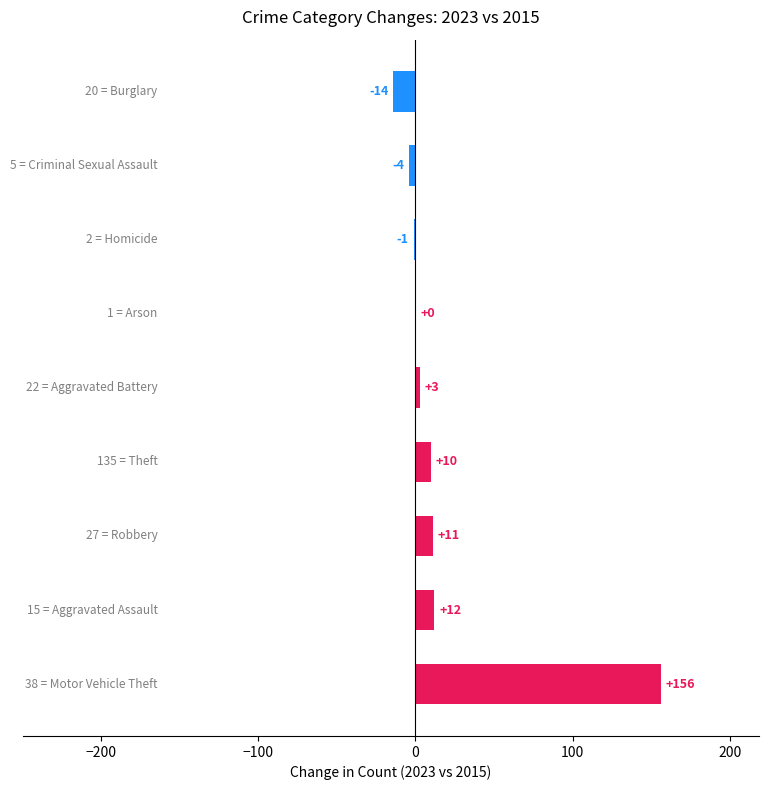

What is the maximum value shown in the chart?

156